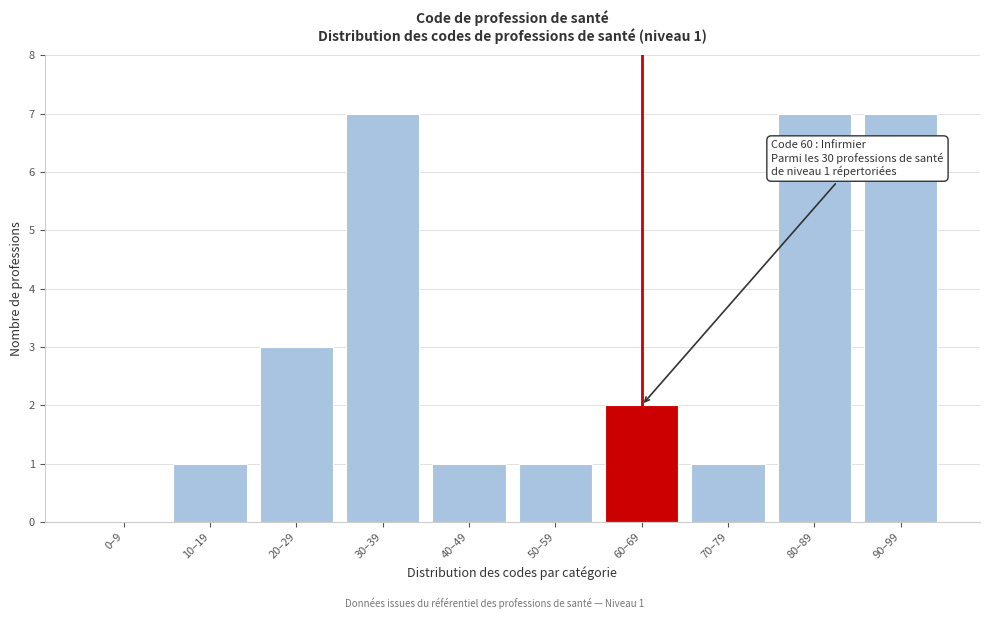

Reading right to left, extract all data points from this chart.

90–99=7	80–89=7	70–79=1	60–69=2	50–59=1	40–49=1	30–39=7	20–29=3	10–19=1	0–9=0